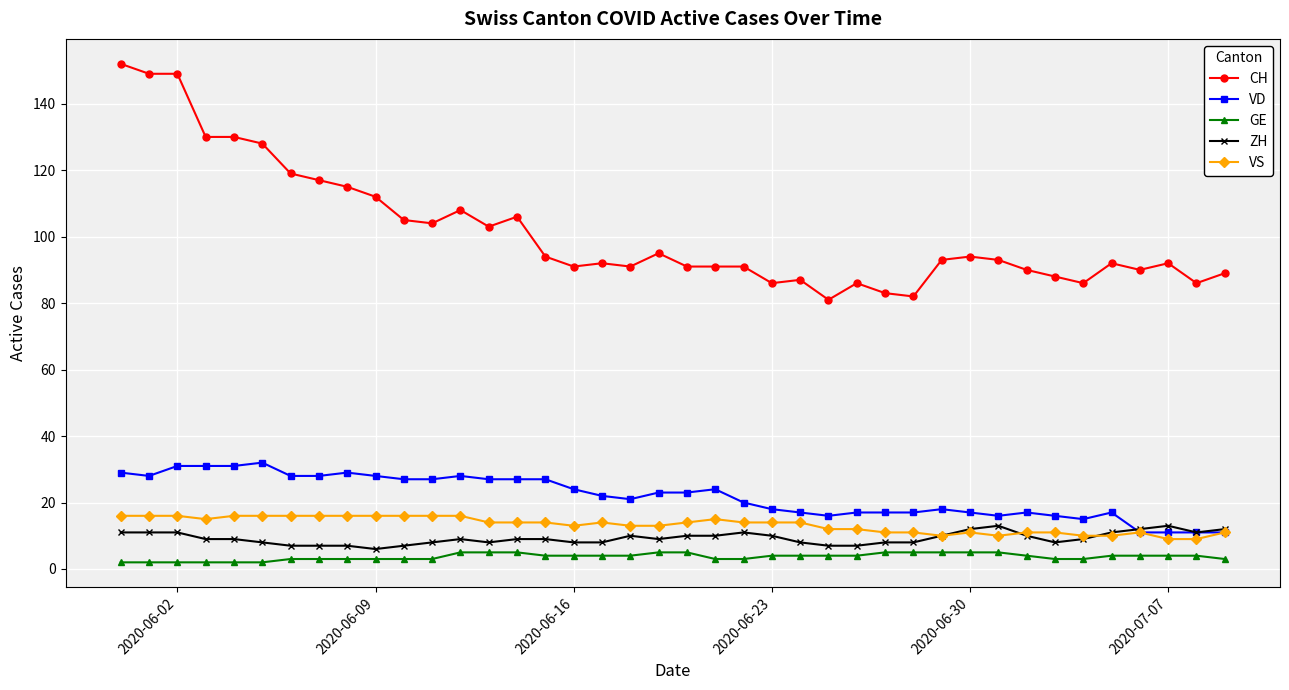

True or false: GE and CH intersect in this chart.

False